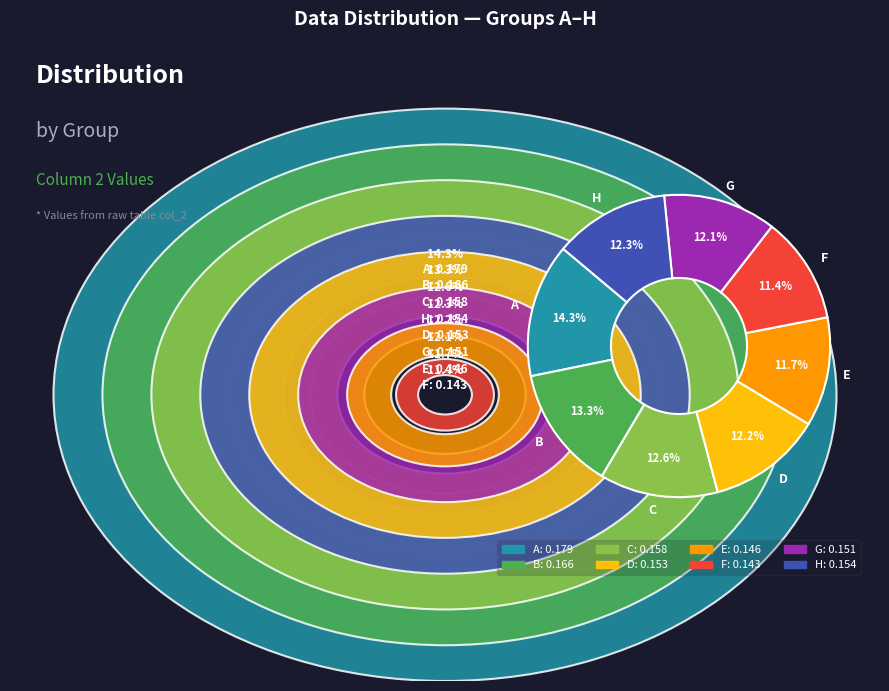

Rank the categories by value from lowest to highest.

F, E, G, D, H, C, B, A